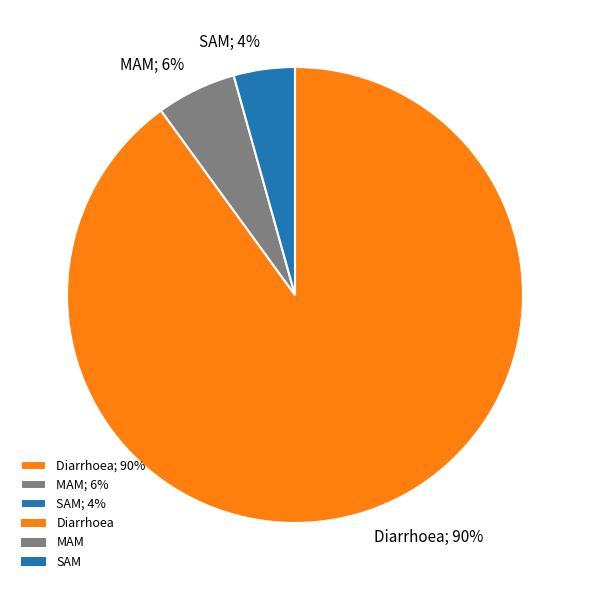

Do MAM and Diarrhoea together represent more than half of the pie?

Yes